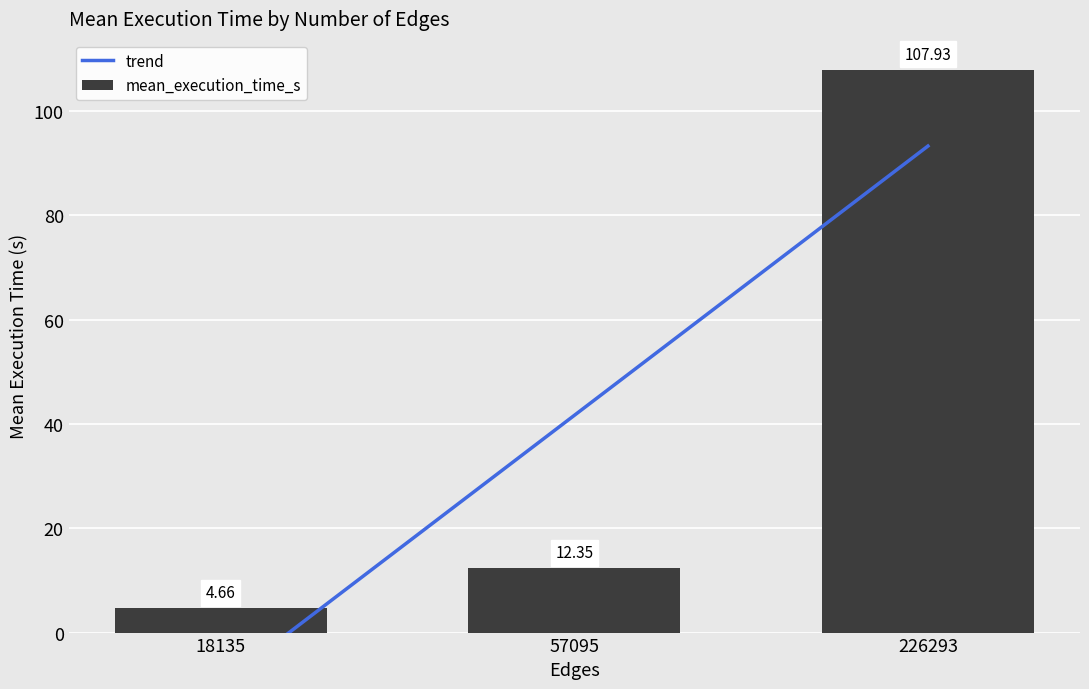

What is the change in value from 18135 to 226293?

+103.3